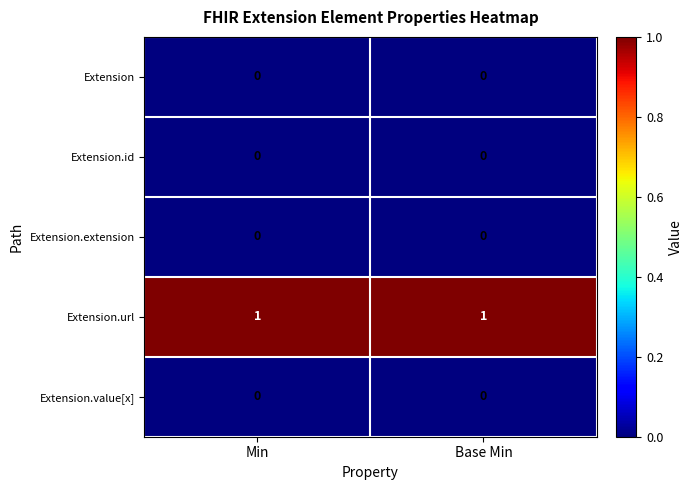

True or false: Extension.value[x] has a value of 0 at Base Min.

True